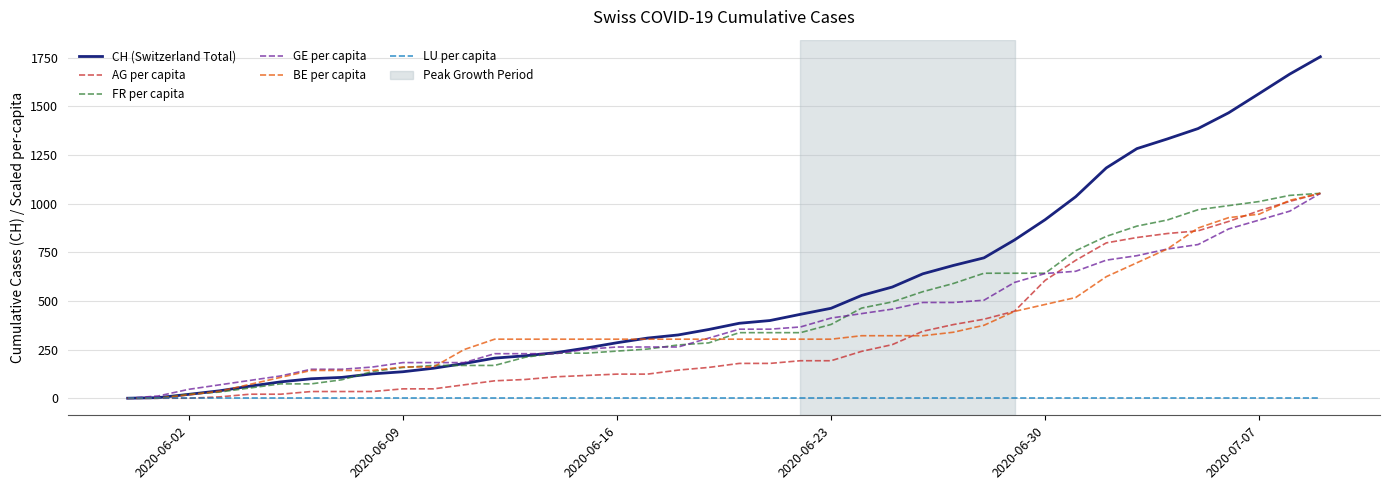

What is the highest value of the BE per capita series?

1052.4